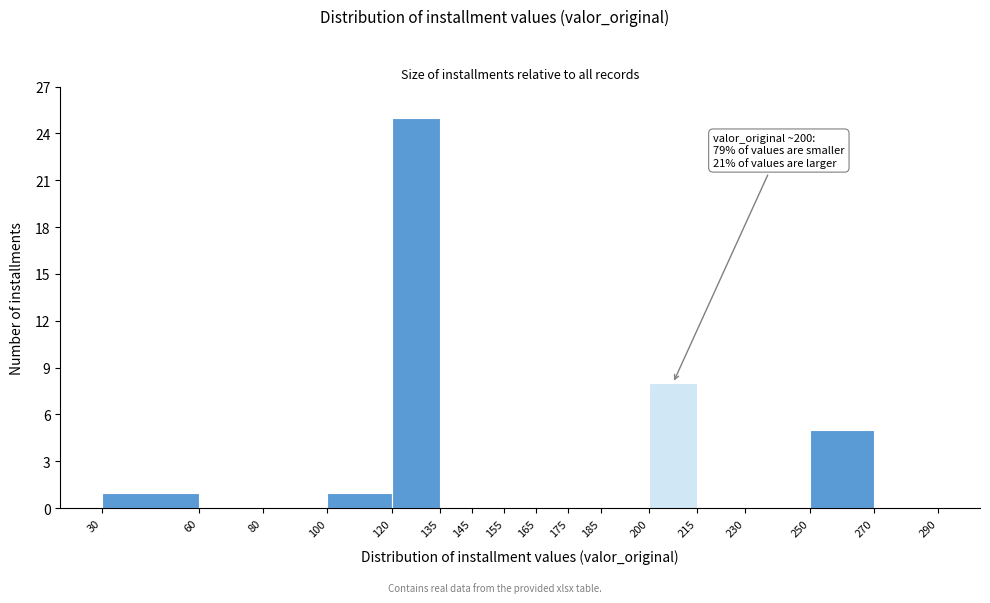

Which range on the x-axis has the tallest bar?

120 to 135